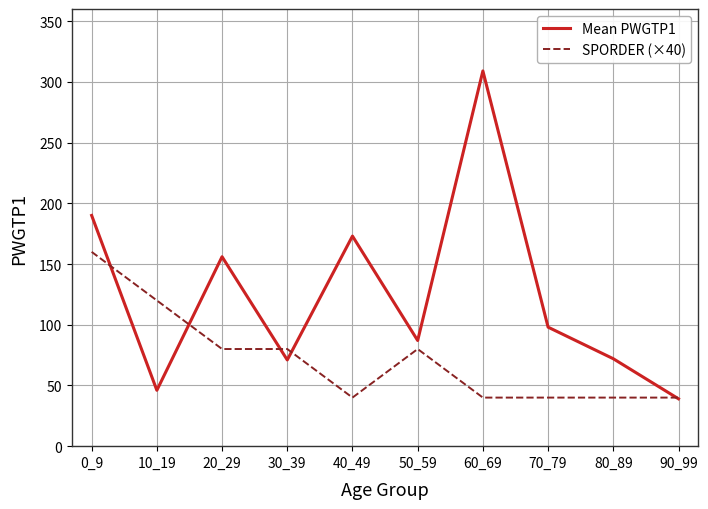

List the series in order of their overall mean, highest first.

Mean PWGTP1, SPORDER (×40)